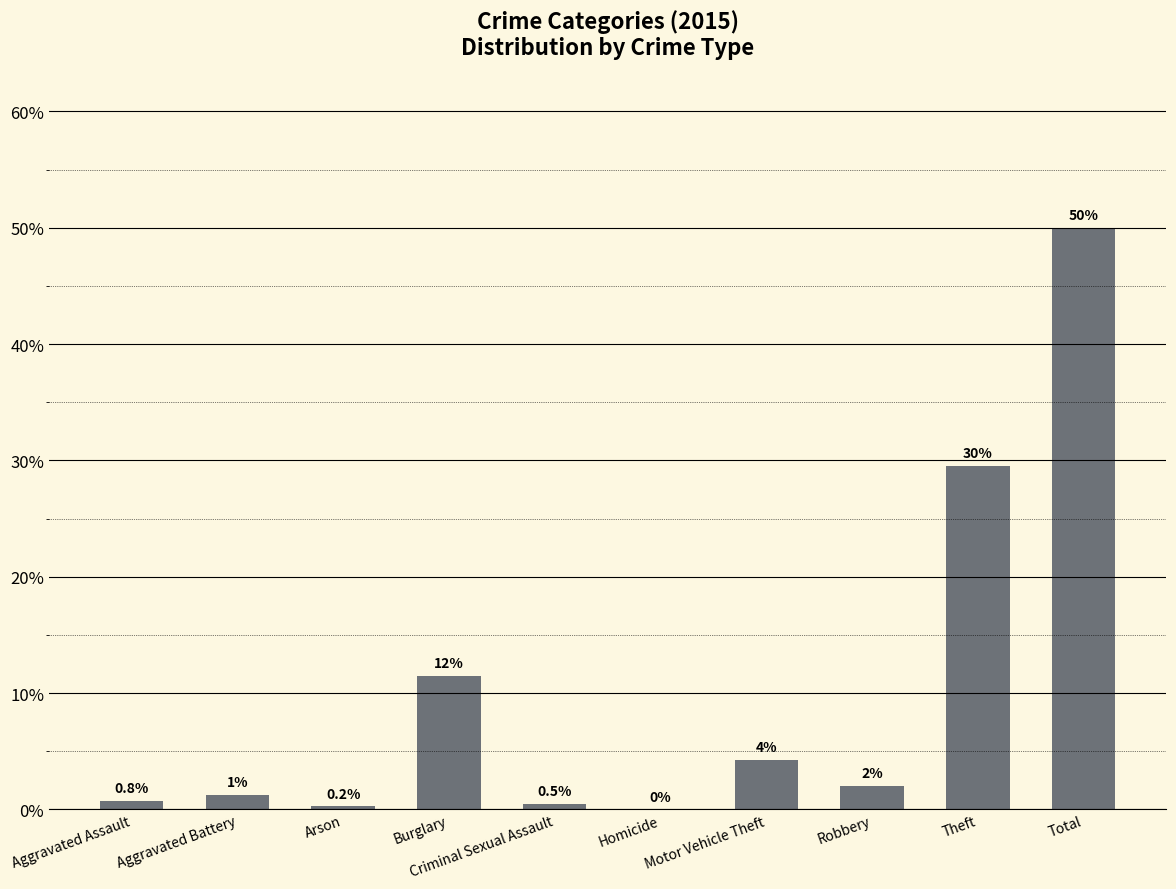

The chart shows a value of 28.7 at Total. True or false?

False